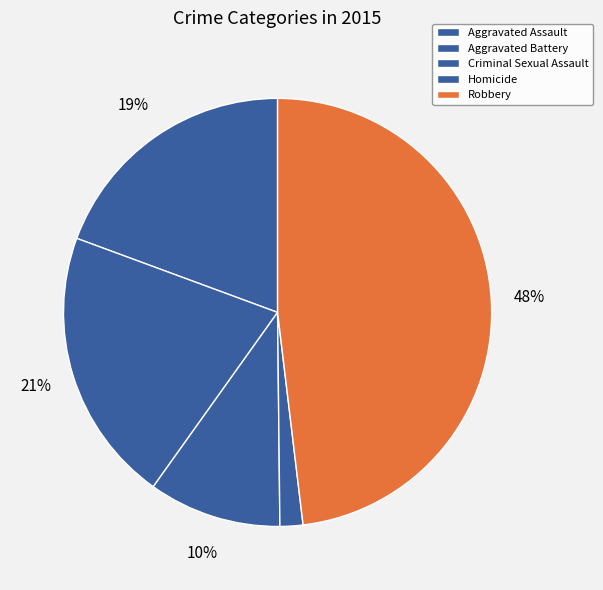

To the nearest percent, what portion does Aggravated Assault represent?

19%